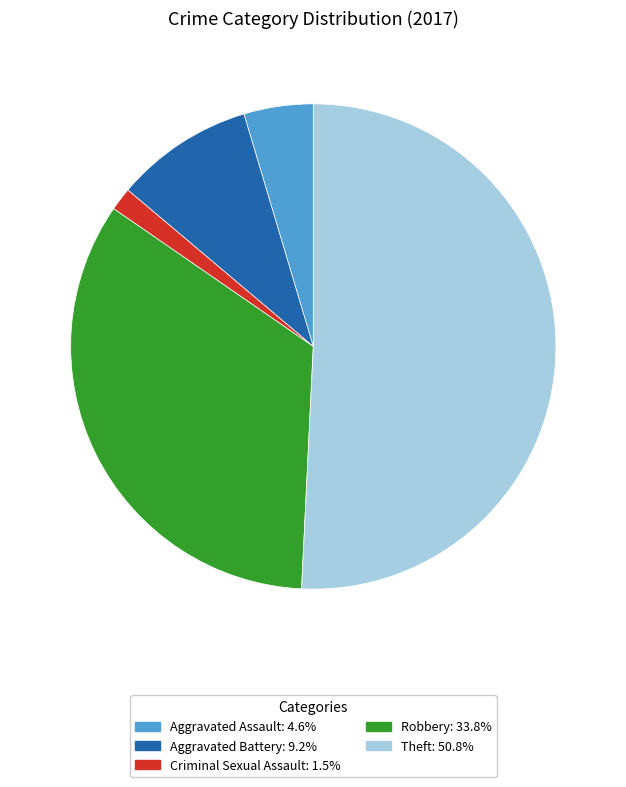

Do Aggravated Battery: 9.2% and Criminal Sexual Assault: 1.5% together represent more than half of the pie?

No